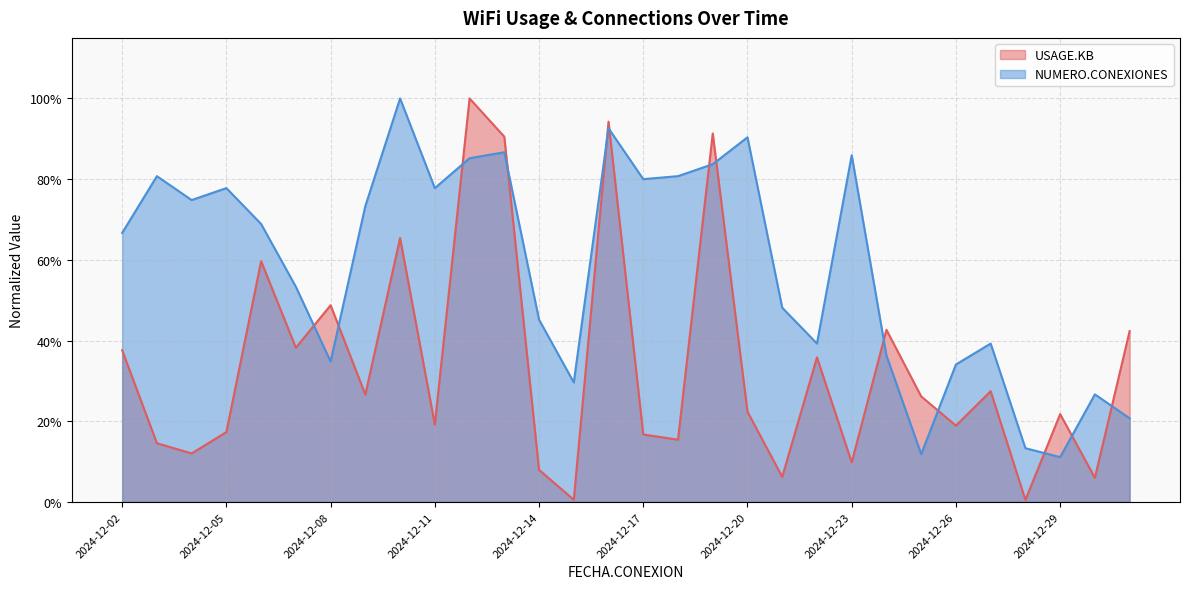

Reading left to right, transcribe all the data shown in this chart.

USAGE.KB: 0.4	0.1	0.1	0.2	0.6	0.4	0.5	0.3	0.7	0.2	1.0	0.9	0.1	0.0	0.9	0.2	0.2	0.9	0.2	0.1	0.4	0.1	0.4	0.3	0.2	0.3	0.0	0.2	0.1	0.4
NUMERO.CONEXIONES: 0.7	0.8	0.7	0.8	0.7	0.5	0.3	0.7	1.0	0.8	0.9	0.9	0.5	0.3	0.9	0.8	0.8	0.8	0.9	0.5	0.4	0.9	0.4	0.1	0.3	0.4	0.1	0.1	0.3	0.2